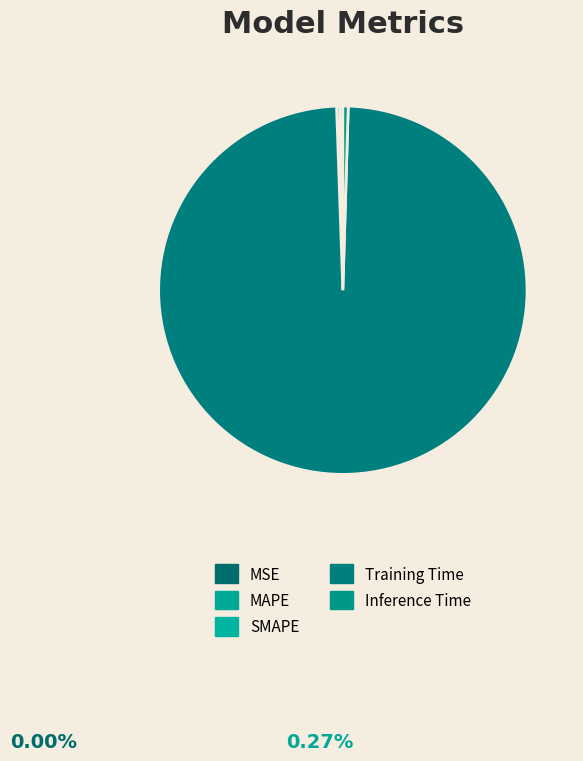

Combined, do MAPE and Inference Time account for over 50%?

No